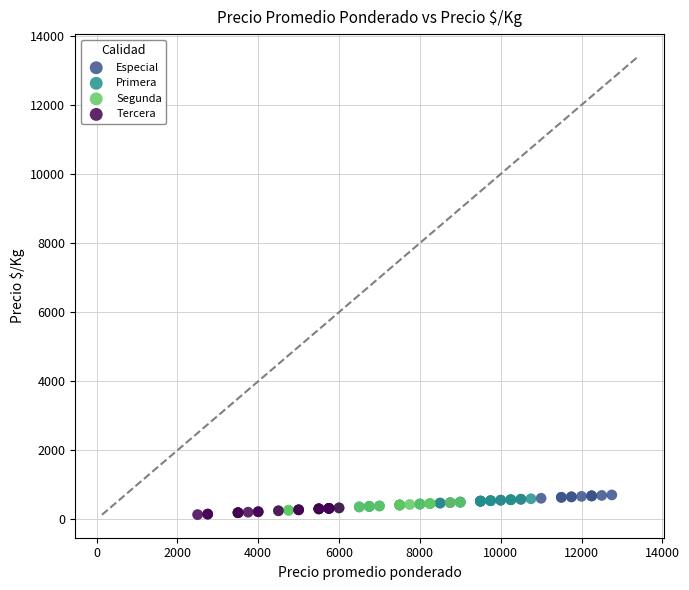

What are all the series names shown in the legend?

Especial, Primera, Segunda, Tercera